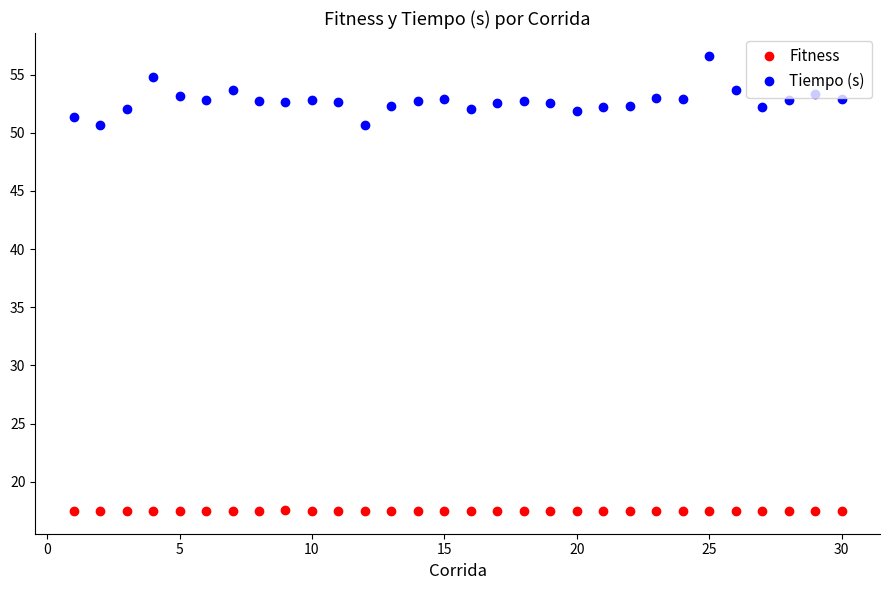

Rank the series by their average value, from highest to lowest.

Tiempo (s), Fitness